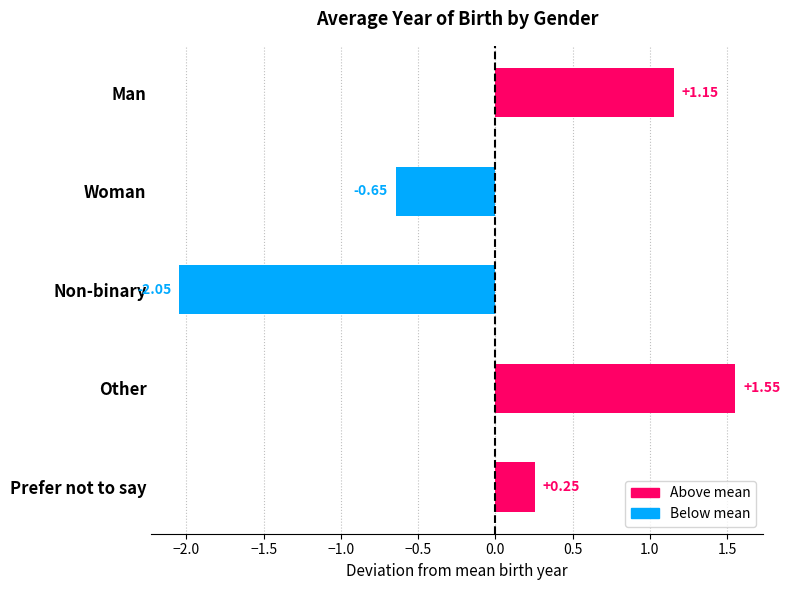

Rank the categories by value from lowest to highest.

Non-binary, Woman, Prefer not to say, Man, Other